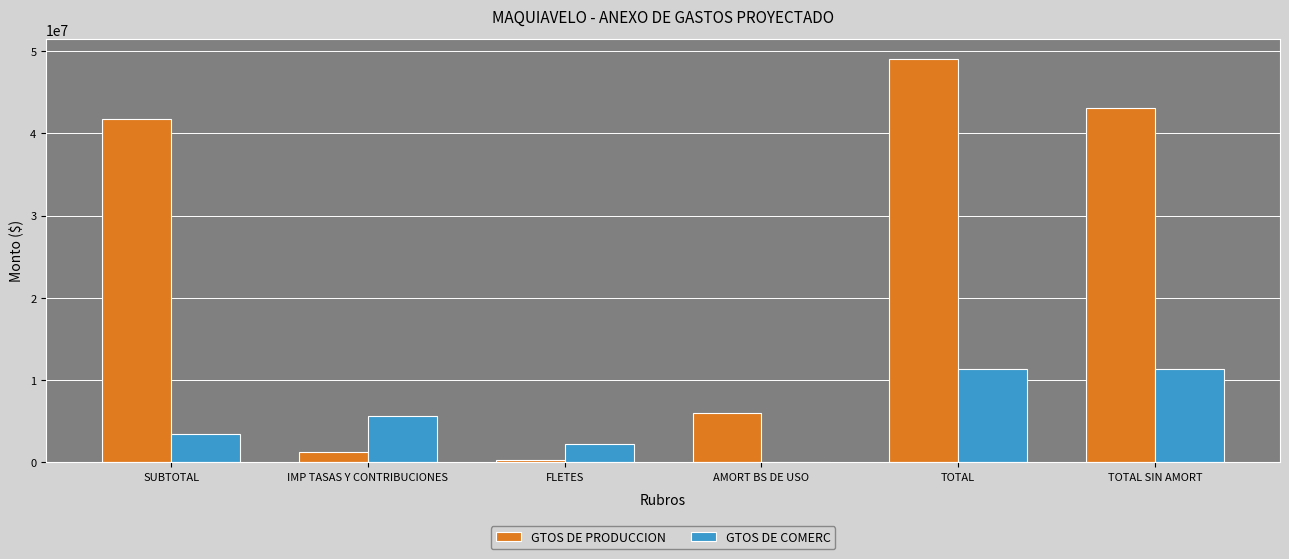

What is the total value across all series at AMORT BS DE USO?

5945180